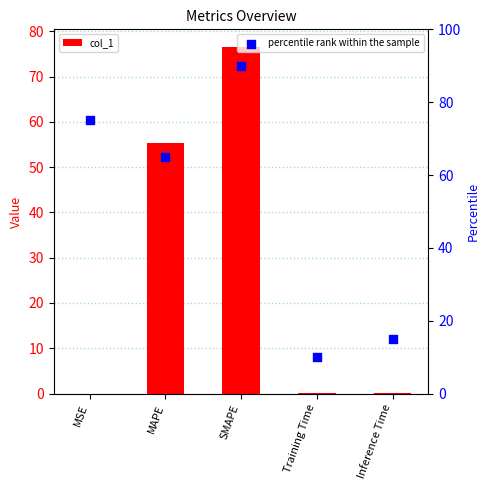

Is the value of col_1 at MAPE greater than the value of percentile rank within the sample at Training Time?

Yes